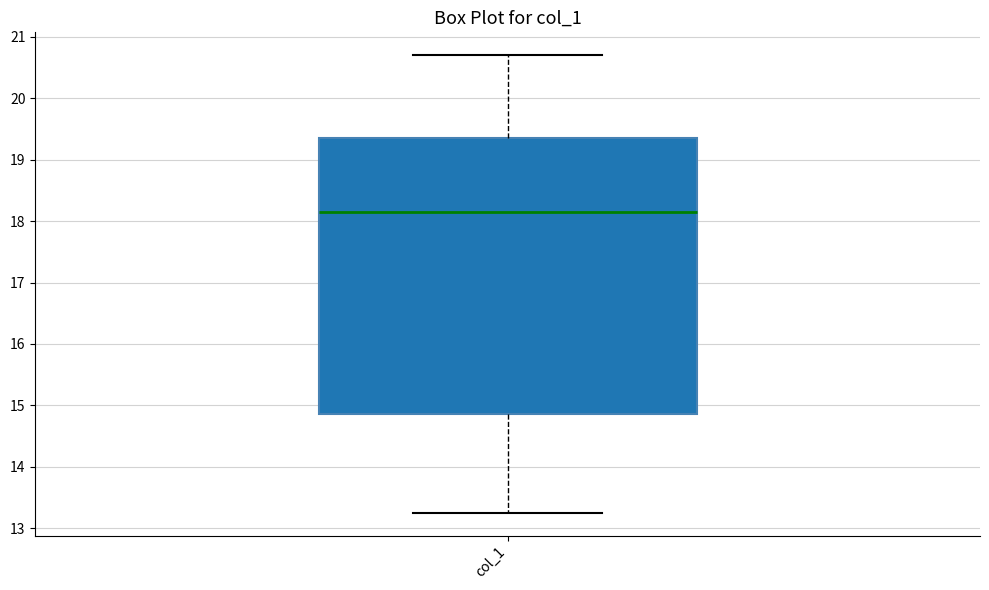

Transcribe this box plot: give where the median line is, the range the box spans, and where the two whiskers end, as read against the y-axis. The values are not printed on the chart, so give them approximately, as read against the axis.

median 18.1, box 14.9 to 19.3, whiskers 13.3 to 20.7